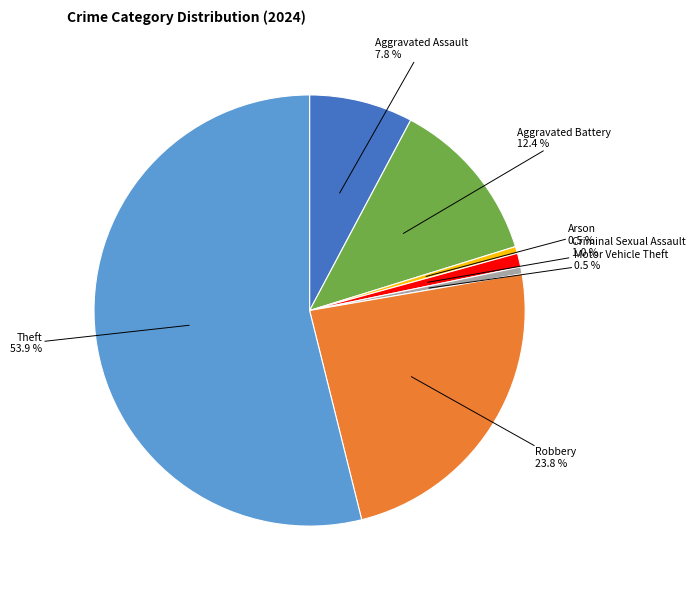

Does any single category account for the majority?

Yes